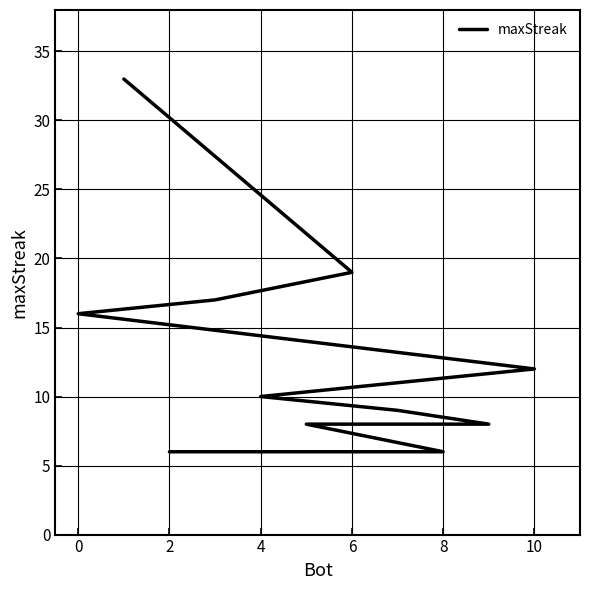

Reading left to right, list all the values displayed in this chart.

33	19	17	16	12	10	9	8	8	6	6